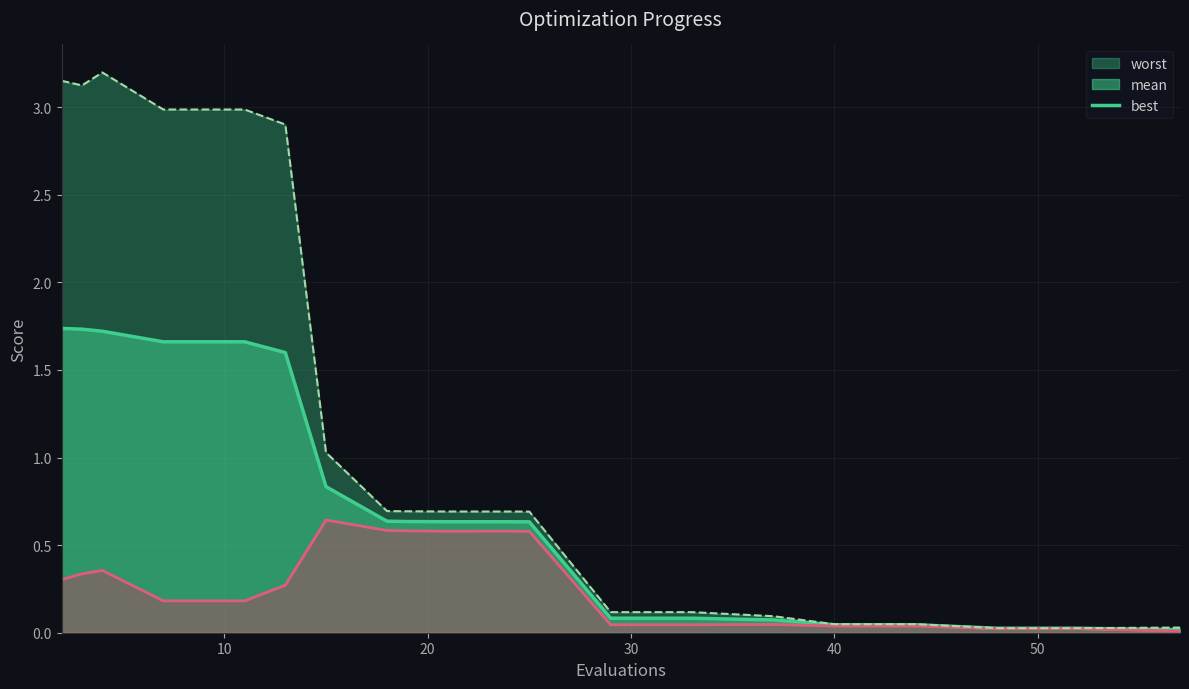

True or false: worst and best intersect in this chart.

False